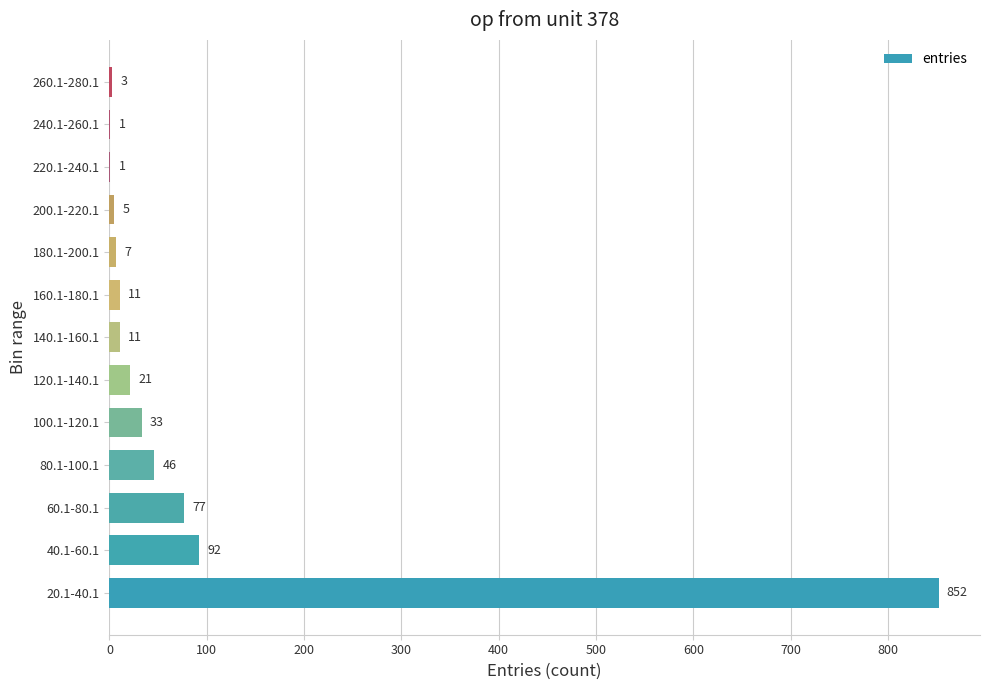

True or false: the data shows 33 at 100.1-120.1.

True